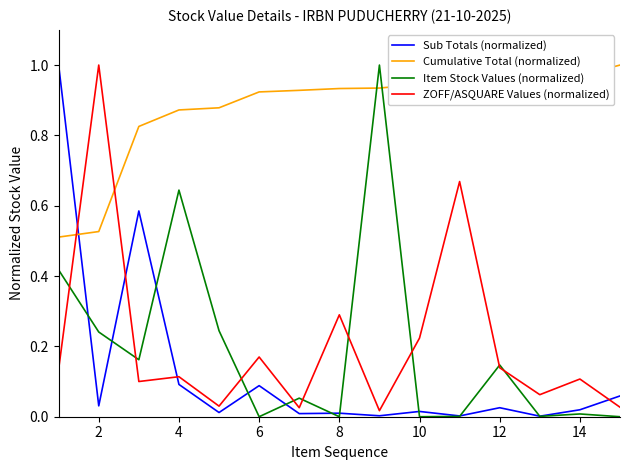

Which series ends up on top after the final intersection of Cumulative Total (normalized) and ZOFF/ASQUARE Values (normalized)?

Cumulative Total (normalized)